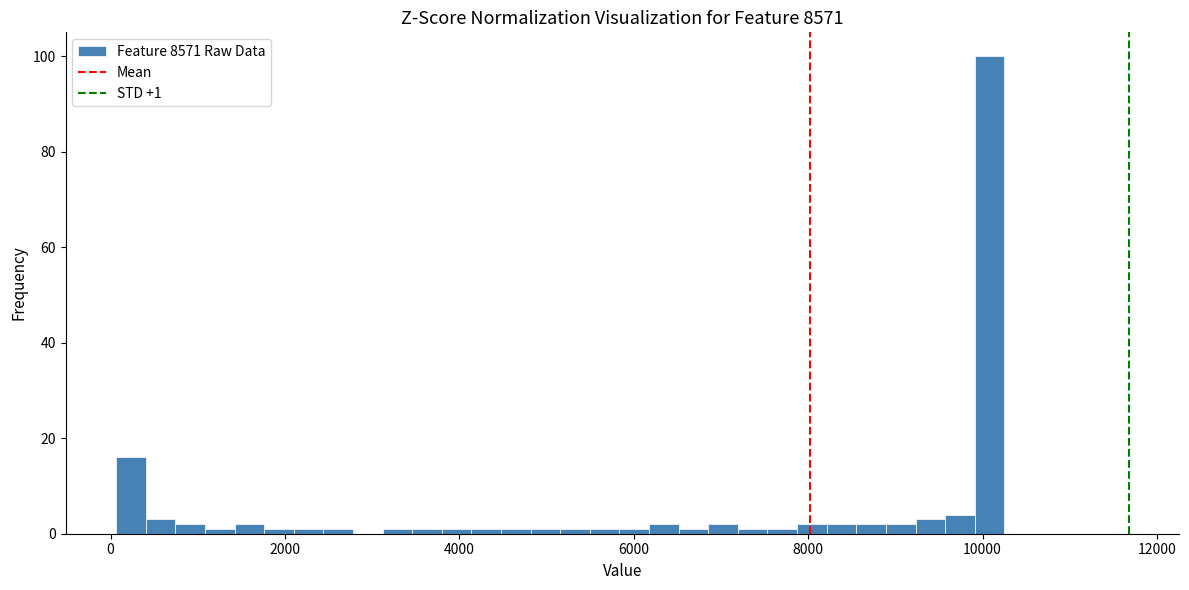

Around what value on the x-axis is the tallest bar? Give the approximate position of its centre, as read against the axis.

10000